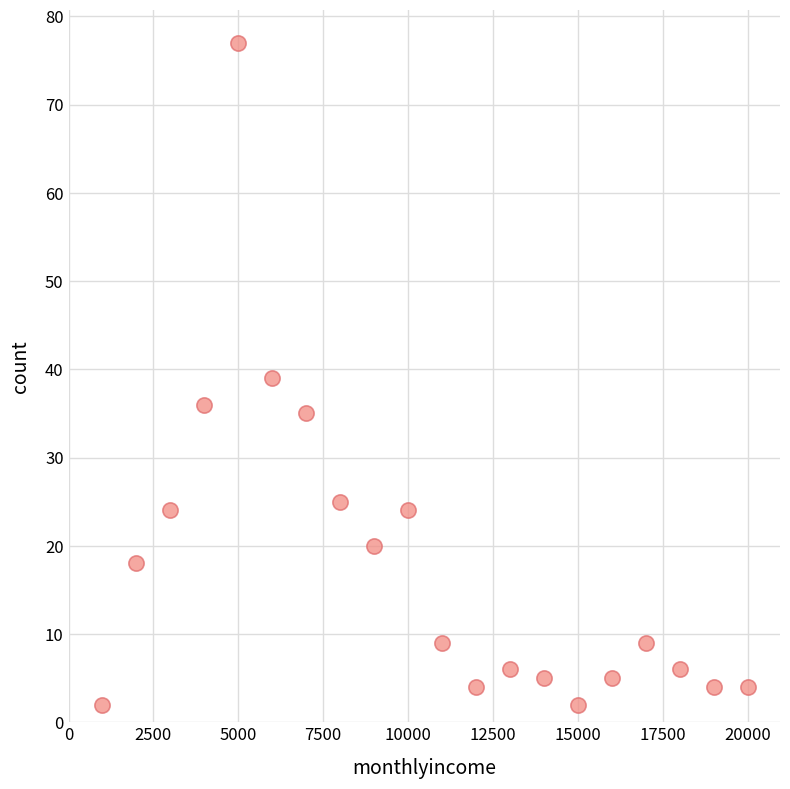

What is the range of Y values (max minus min)?

75